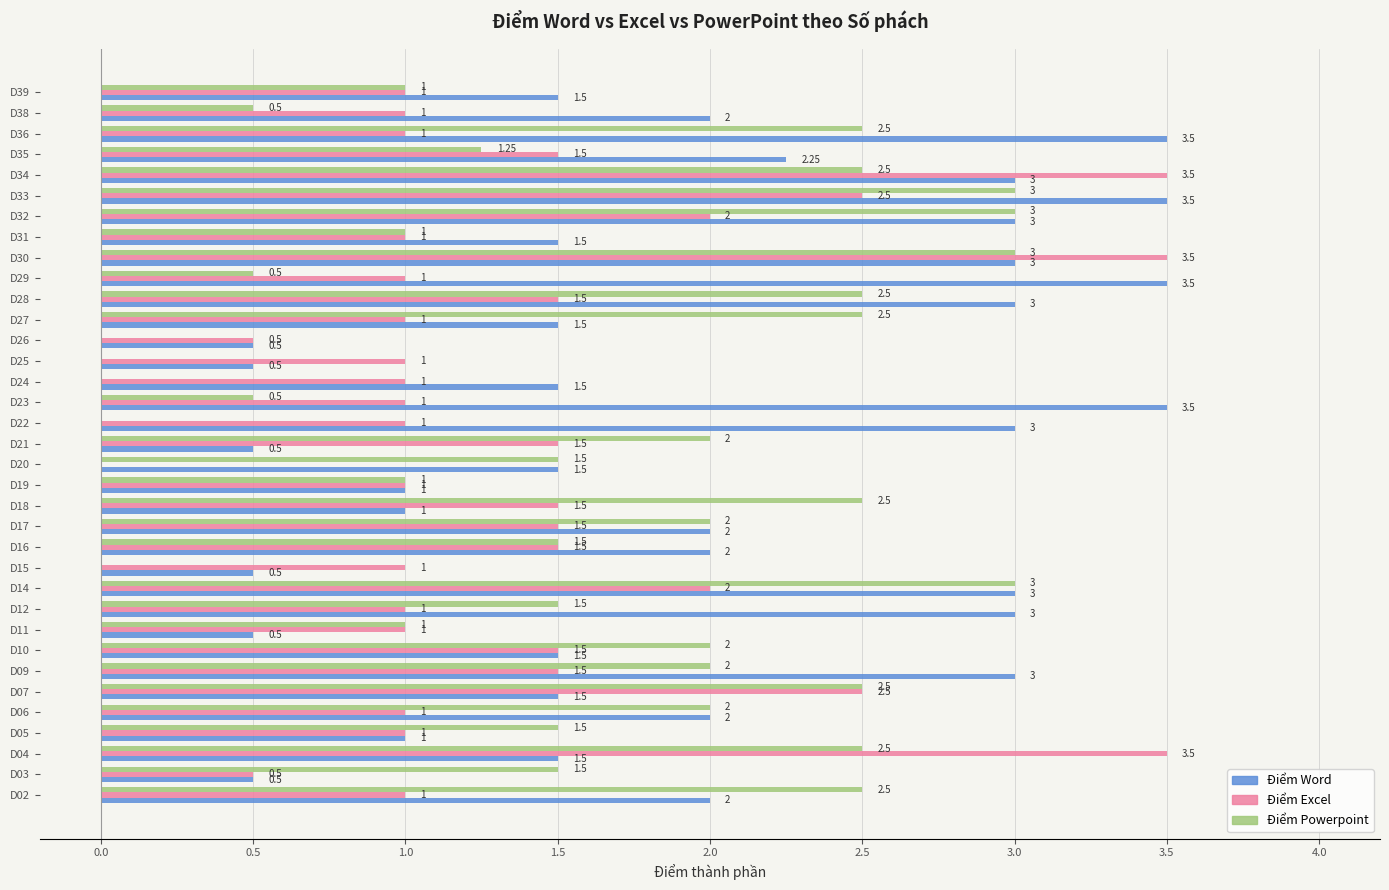

What is the sum of the Điểm Word values at D23 and D24?

5.0